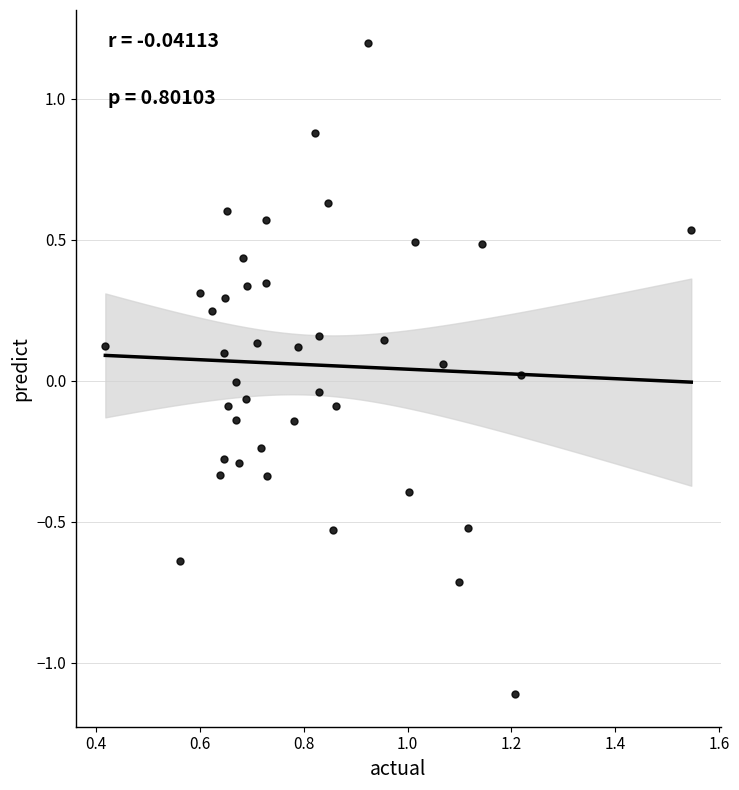

What is the range of X values (max minus min)?

1.1